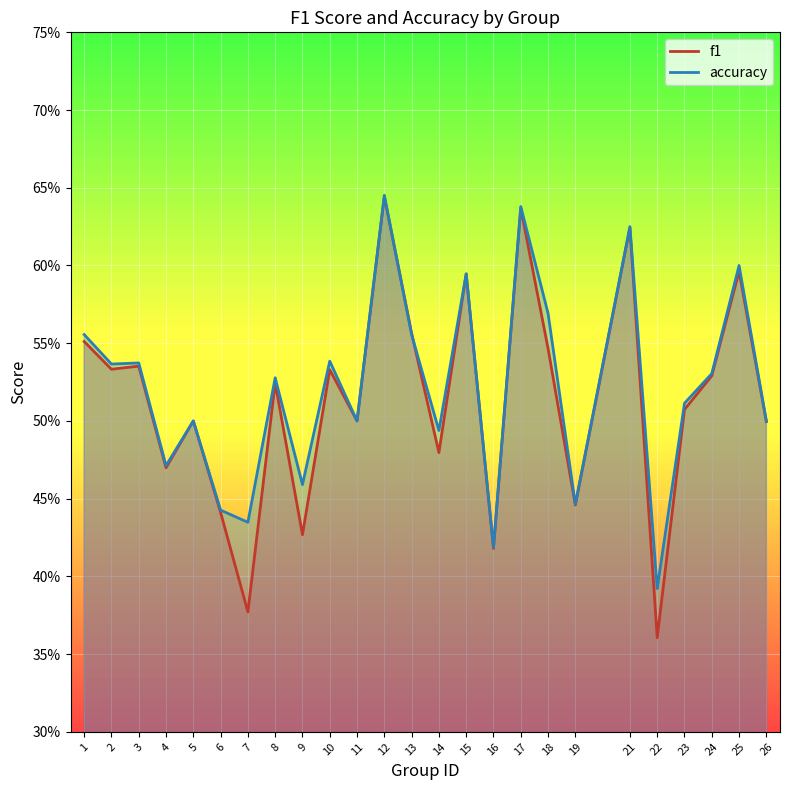

Where is the first local maximum for f1?

3